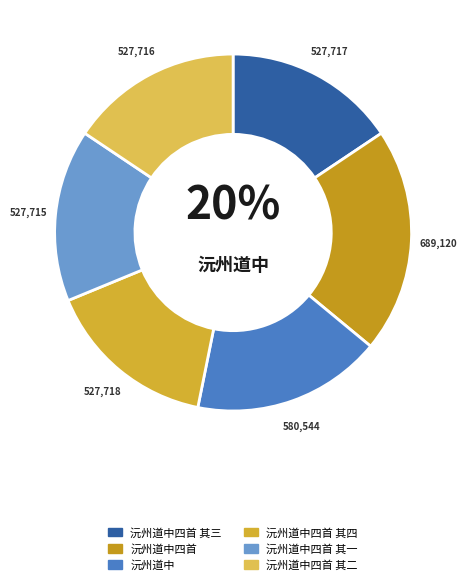

True or false: 沅州道中四首 其四 accounts for 16% of the total.

True